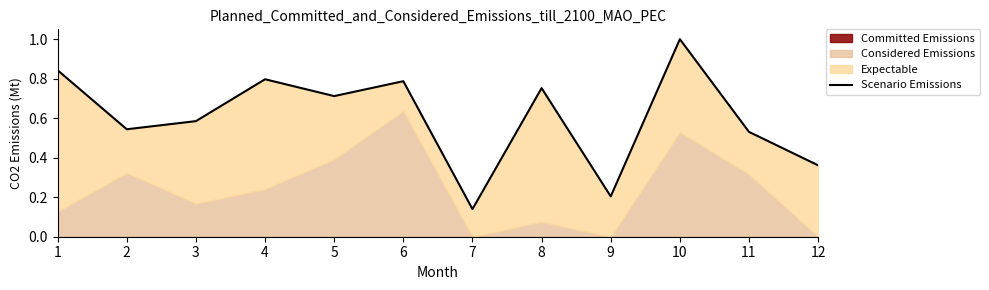

At which category does the chart reach its minimum across all series?

7